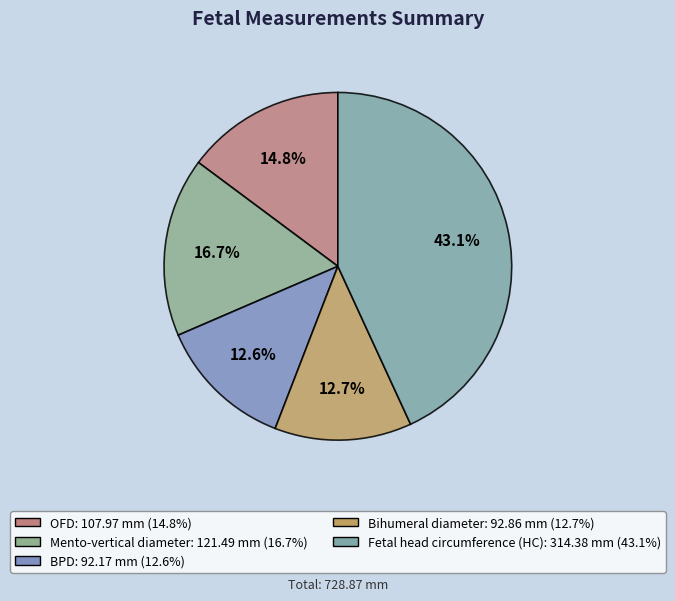

Combined, do Bihumeral diameter and BPD account for over 50%?

No